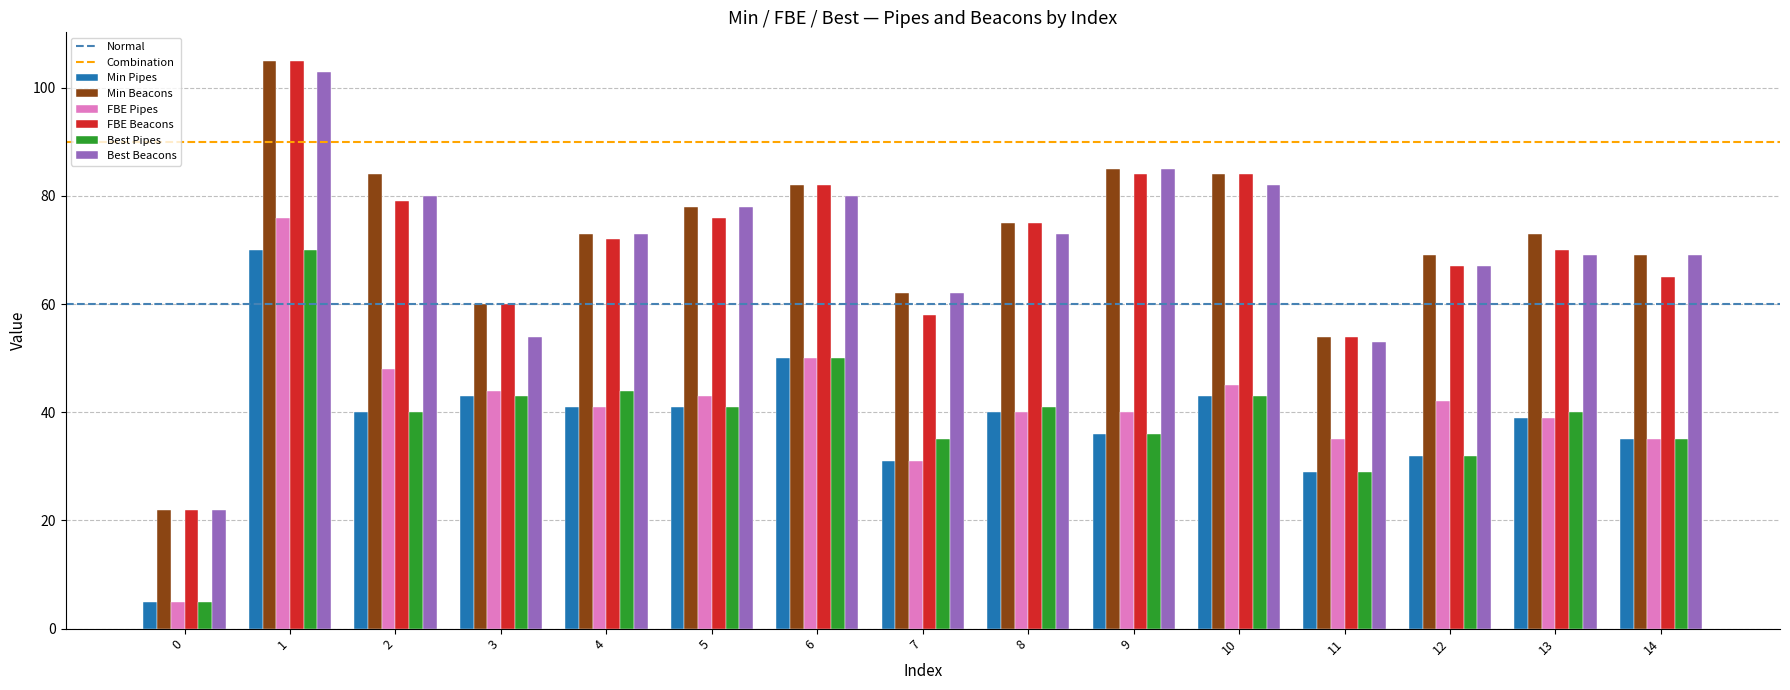

What is the average value of the Min Beacons series?

72